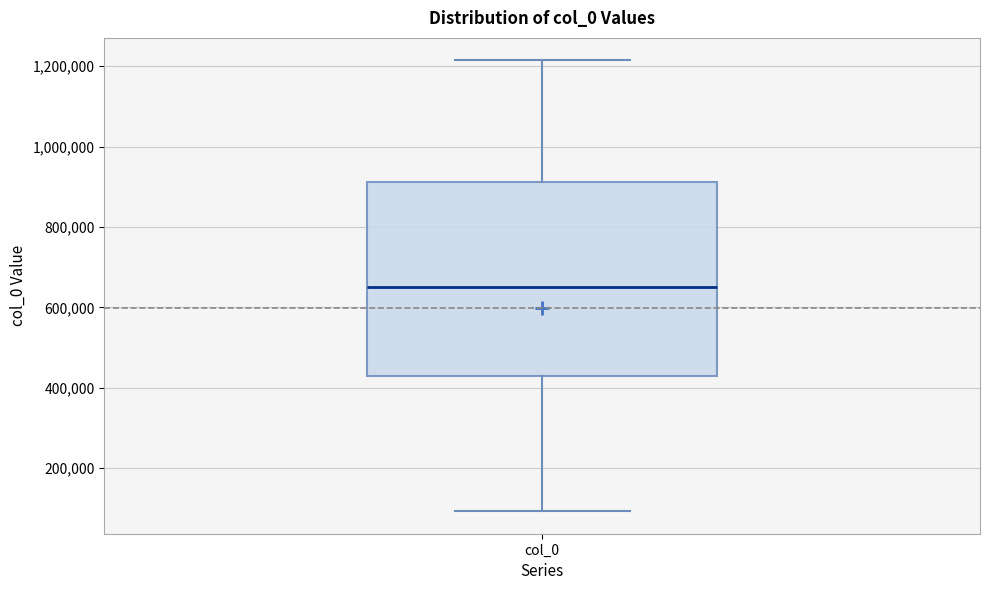

Transcribe this box plot: give where the median line is, the range the box spans, and where the two whiskers end, as read against the y-axis. The values are not printed on the chart, so give them approximately, as read against the axis.

median 660000, box 420000 to 920000, whiskers 100000 to 1220000